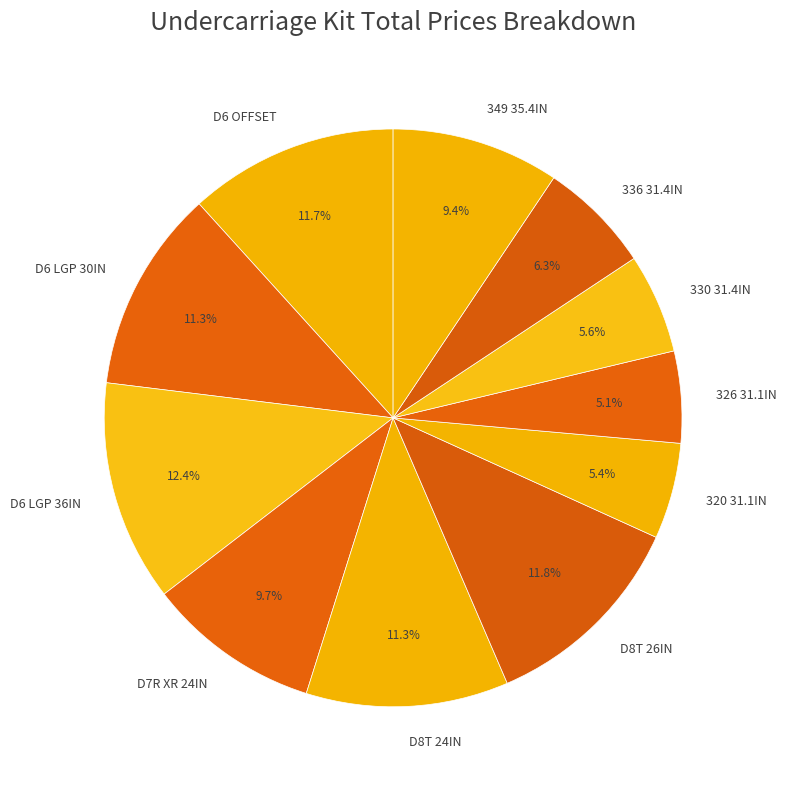

Which has a higher value, D6 LGP 36IN or 349 35.4IN?

D6 LGP 36IN